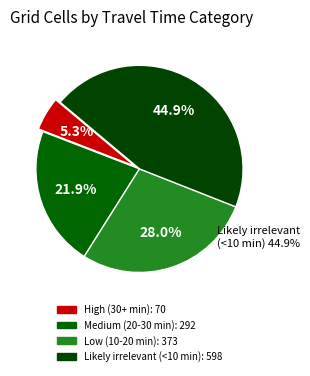

What is the change in value from High (30+ min) to Likely irrelevant (<10 min)?

+528